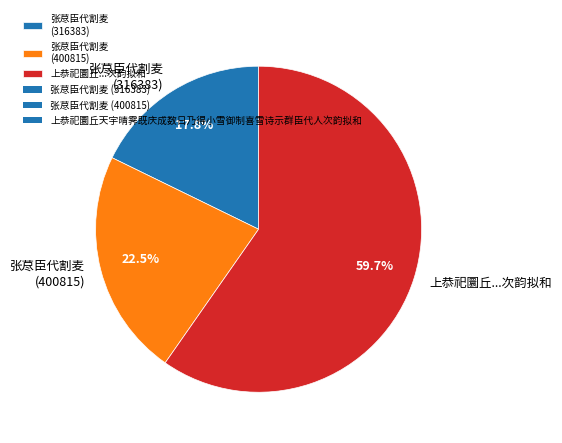

Which category accounts for the majority?

上恭祀圜丘...次韵拟和